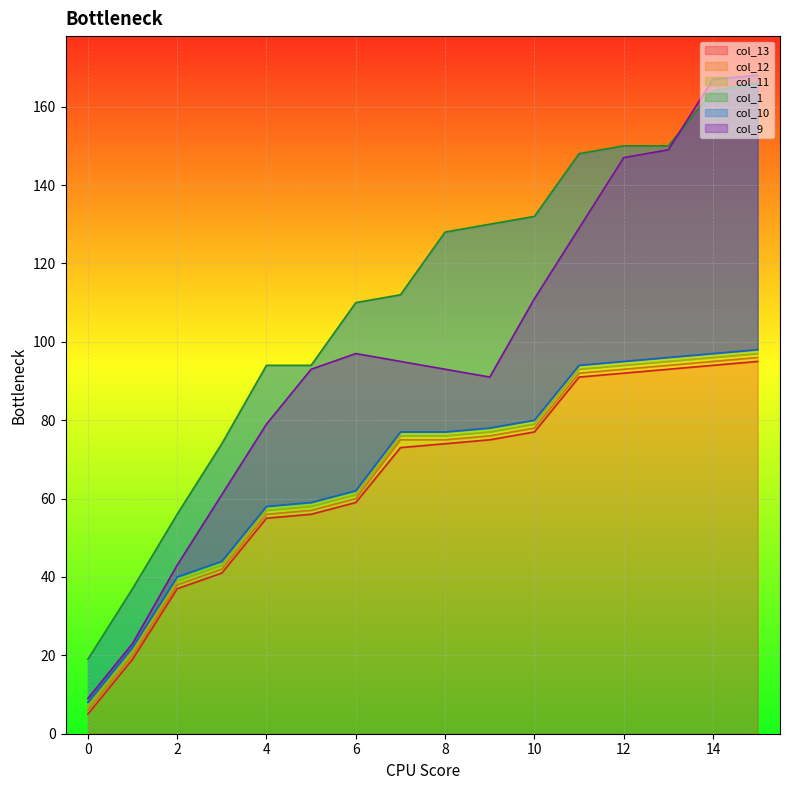

How many data points in col_9 are above 95?

7